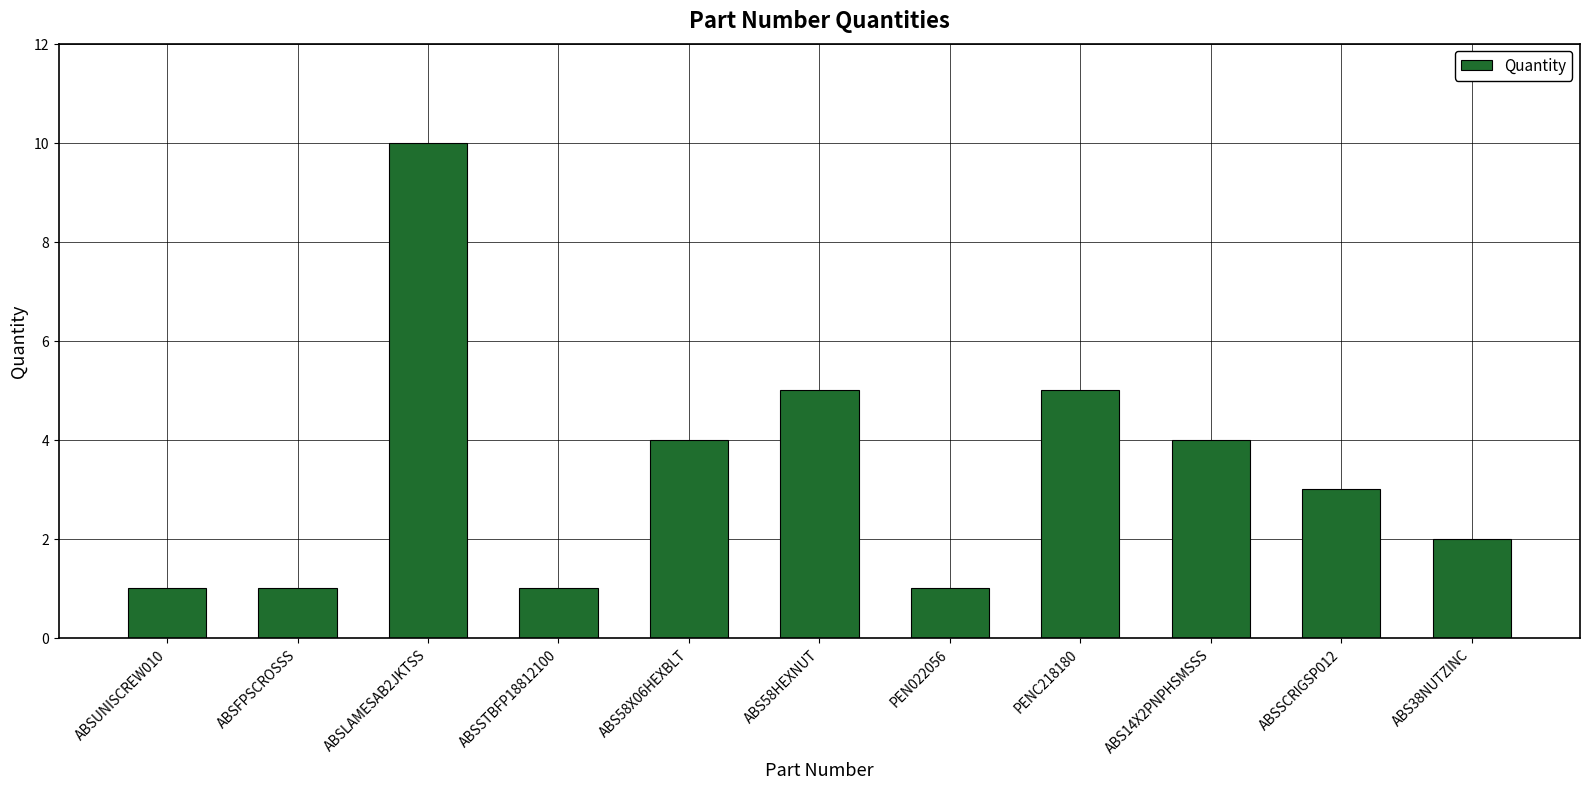

What is the difference between the second highest and second lowest values?

4